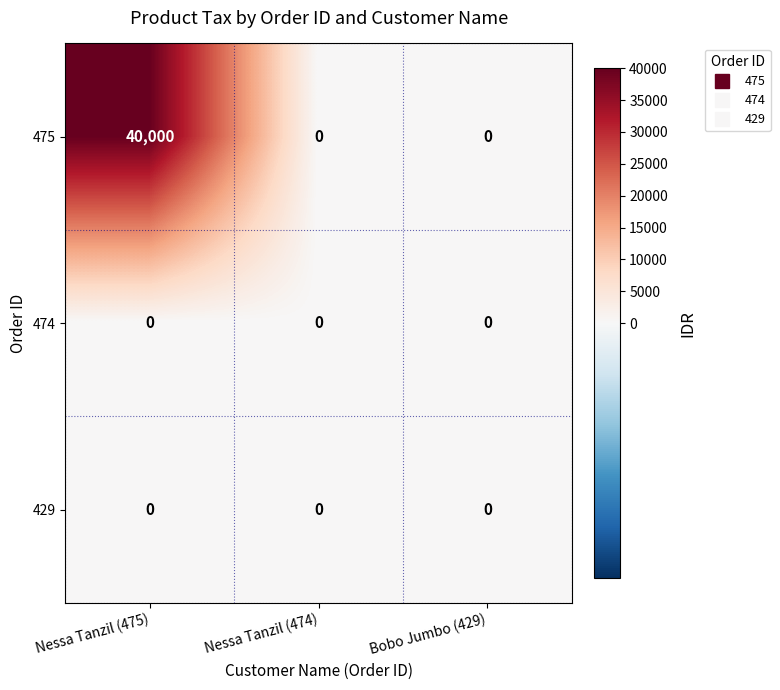

Count the number of data series in this chart.

3